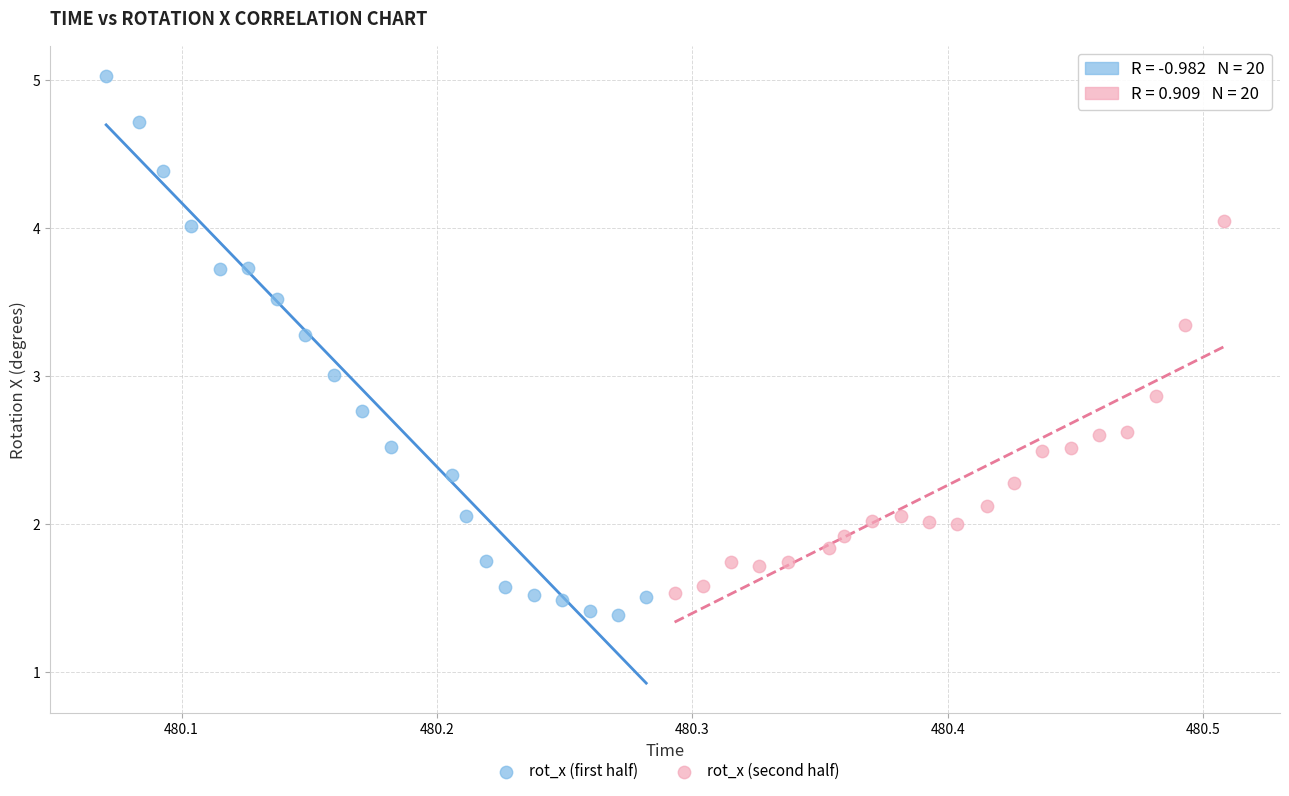

Which series has the widest spread of Y values?

rot_x (first half)